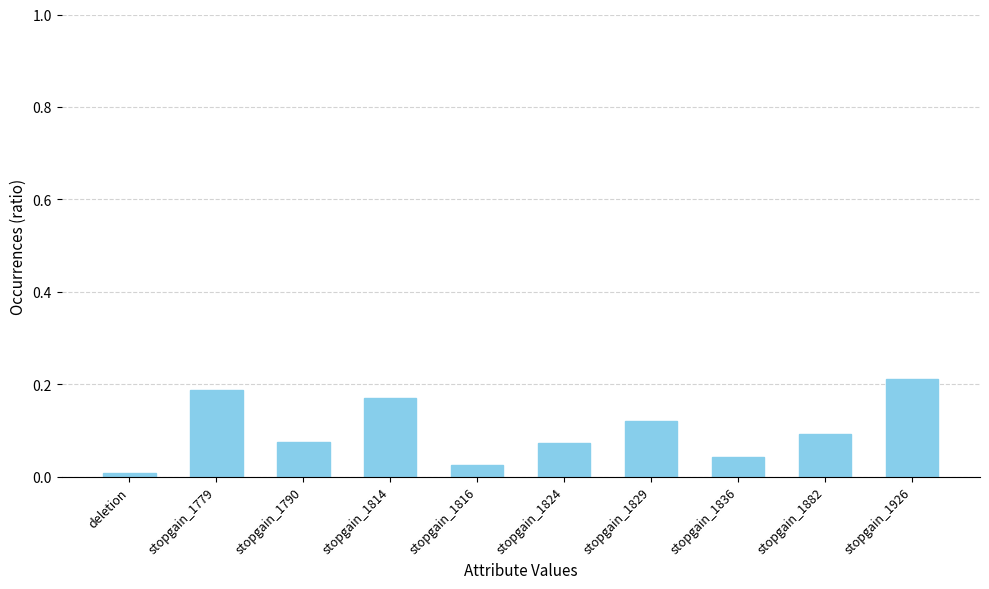

Which label corresponds to the largest value in the chart?

stopgain_1926